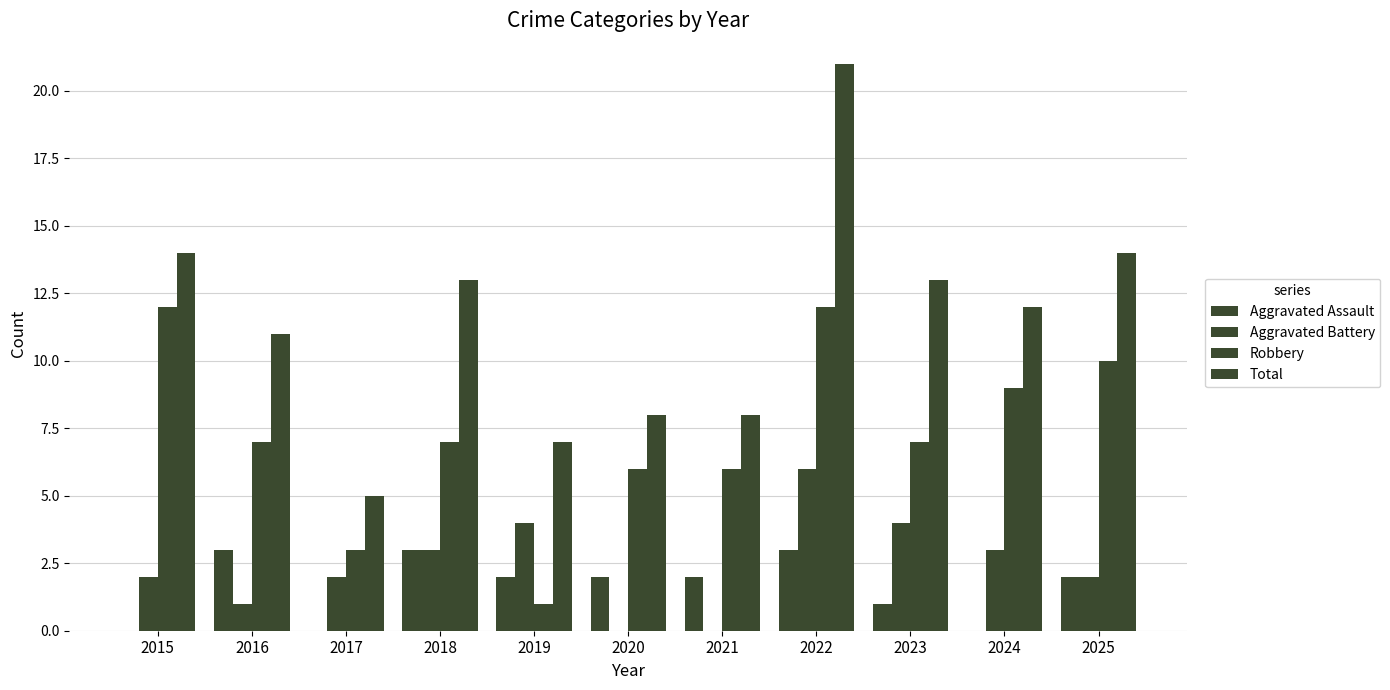

What is the difference between the Robbery values at 2023 and 2020?

1